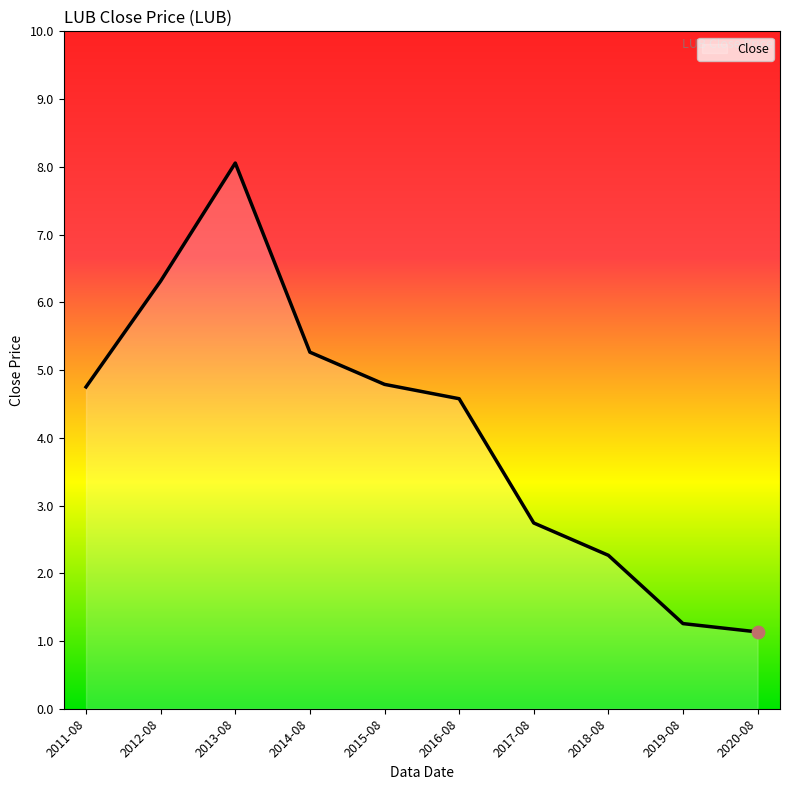

Approximately how many times larger is the value at 2013-08 compared to 2016-08?

1.8